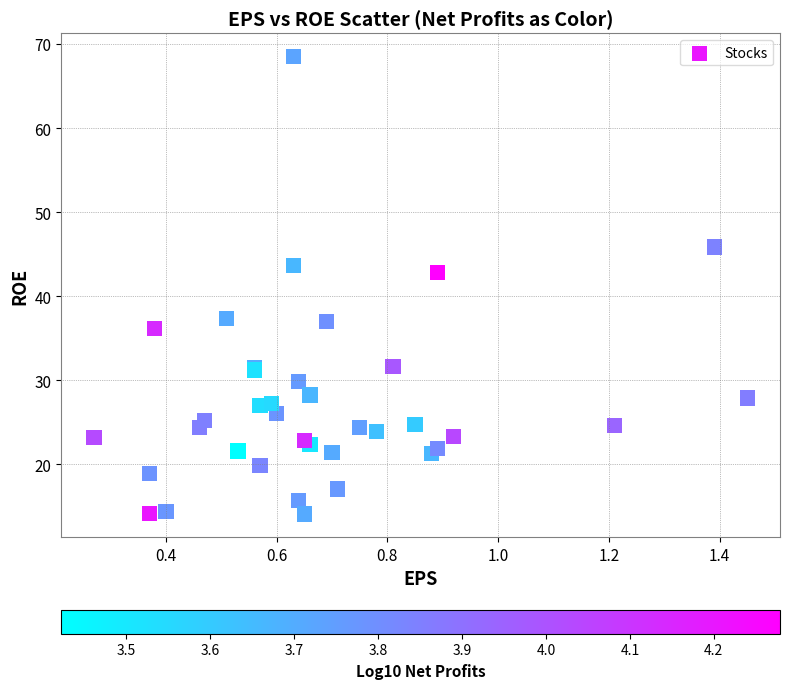

What Y value in the scatter plot is closest to 41?

42.9